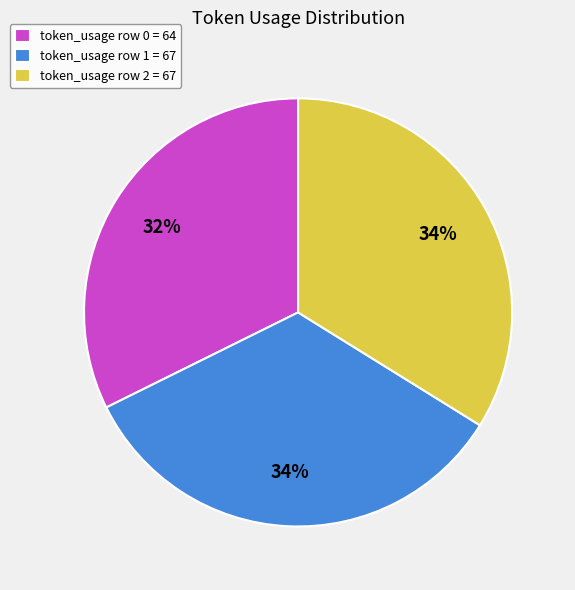

Is the sum of token_usage row 1 = 67 and token_usage row 0 = 64 greater than half?

Yes